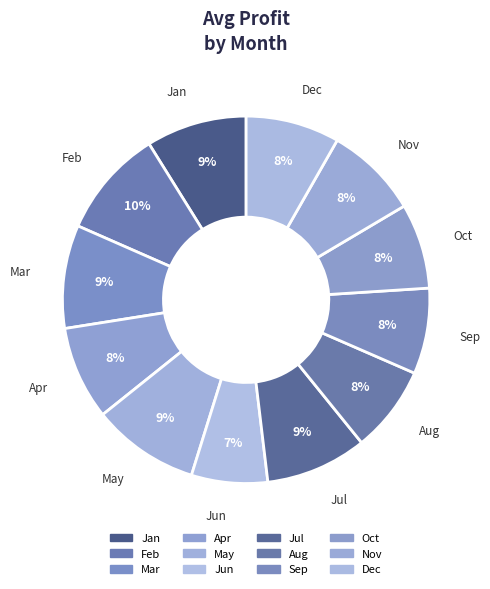

Which category has the biggest portion of the pie?

Feb